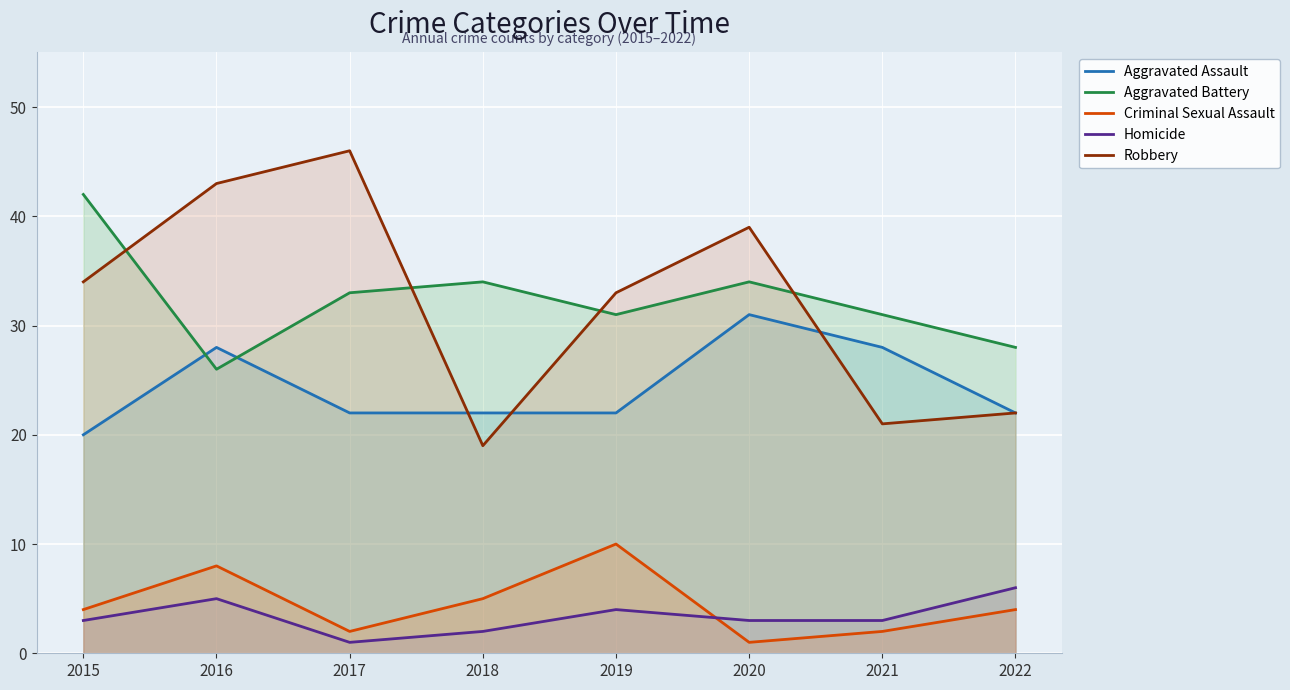

What is the greatest value displayed?

46